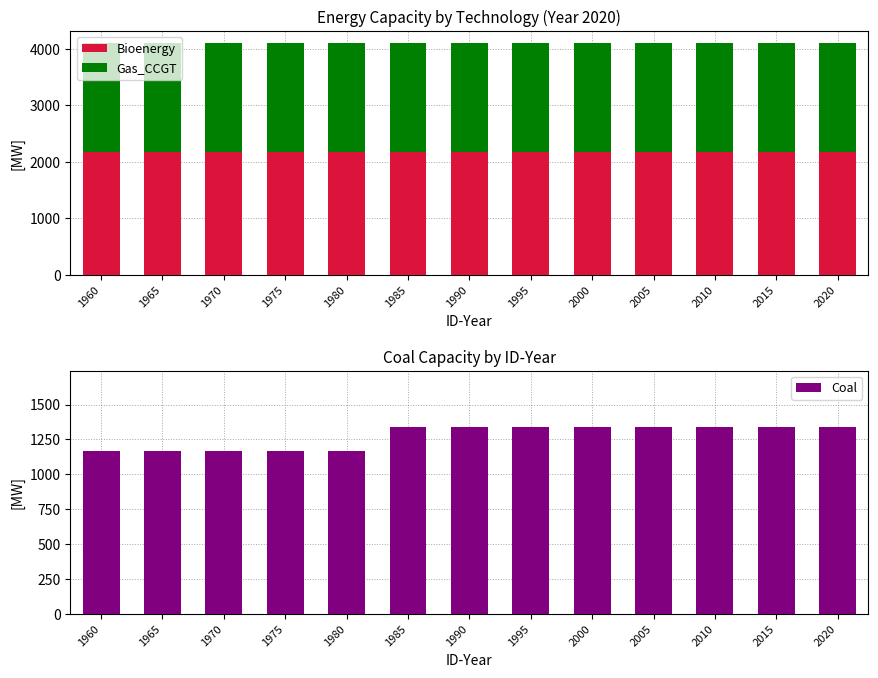

List the labels in order of Coal value, smallest first.

1960, 1965, 1970, 1975, 1980, 1985, 1990, 1995, 2000, 2005, 2010, 2015, 2020